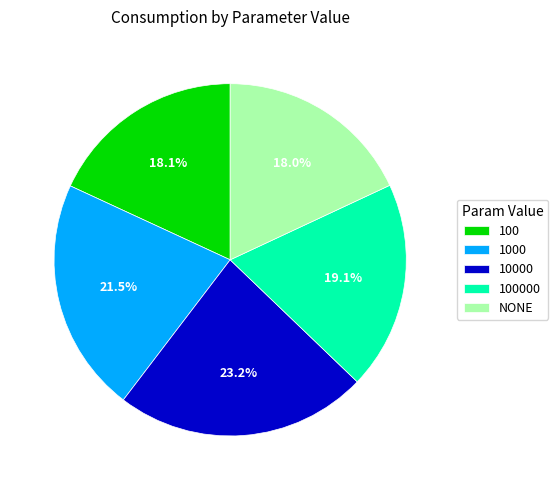

Which category has the biggest portion of the pie?

10000